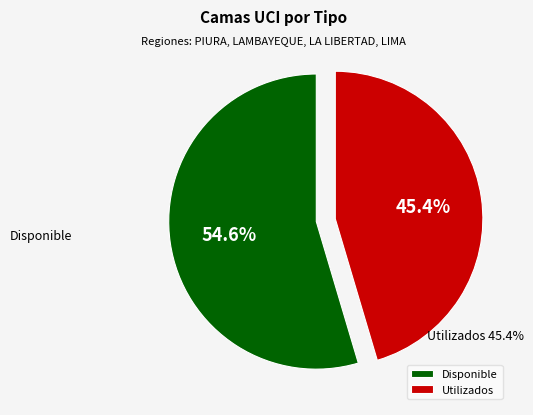

To the nearest percent, what is the average slice percentage?

50%